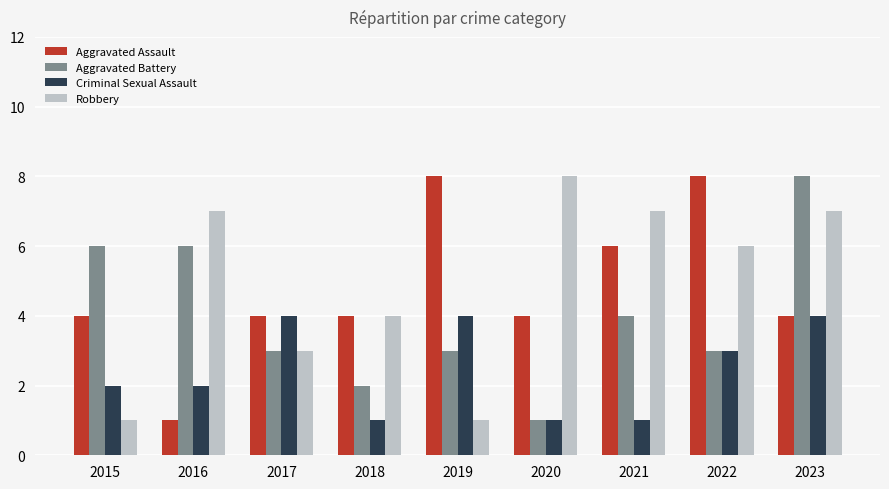

What is the average value of the Aggravated Assault series?

5